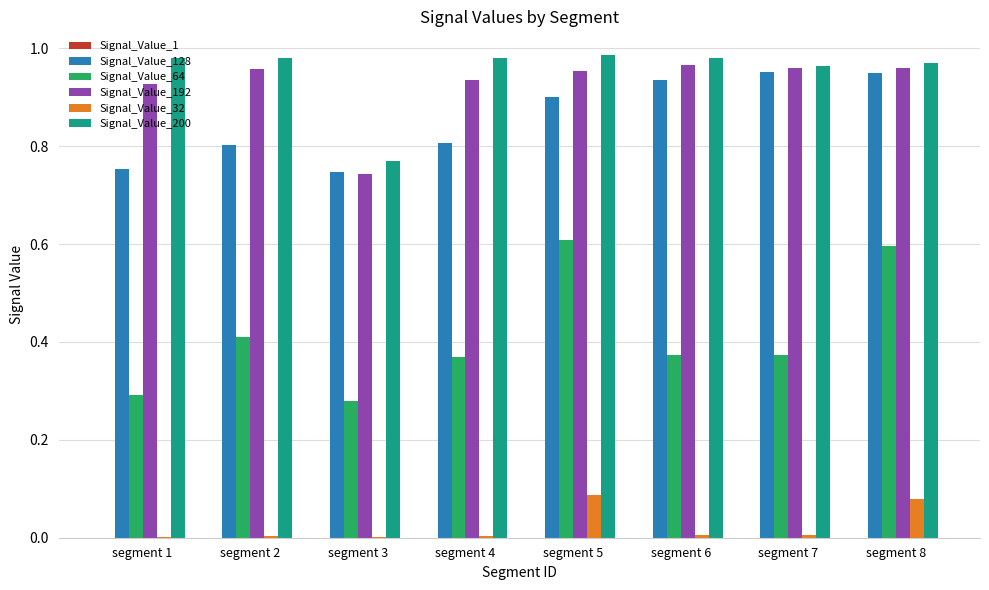

What is the total value across all series at segment 1?

3.0